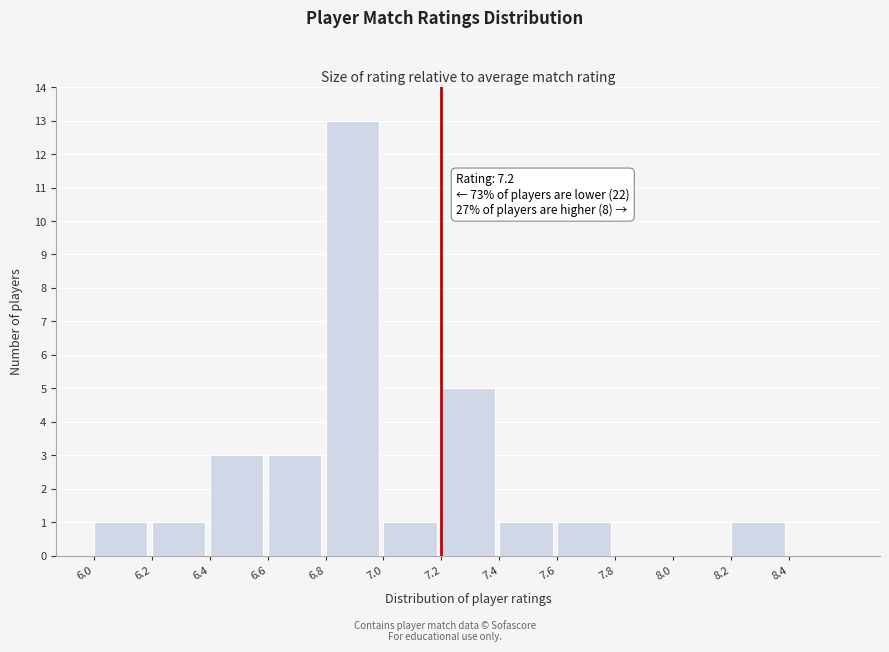

Which range on the x-axis has the tallest bar?

6.8 to 7.0